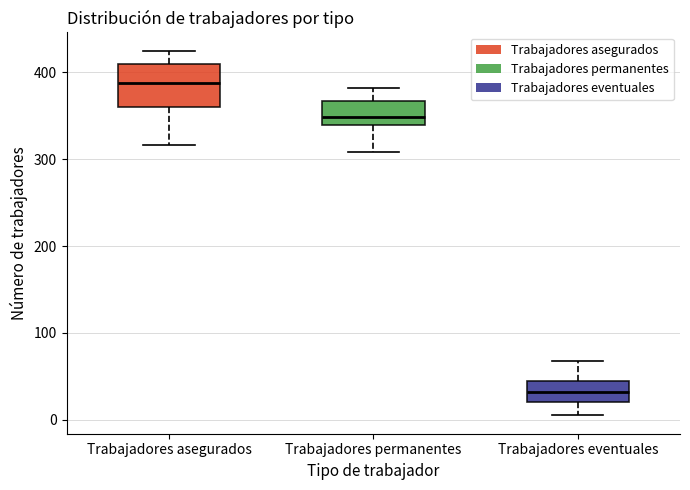

Reading left to right, transcribe this box plot: for each box, give where its median line is, the range the box spans, and where its two whiskers end, as read against the y-axis. The values are not printed on the chart, so give them approximately, as read against the axis.

Trabajadores asegurados: median 390, box 360 to 410, whiskers 320 to 430
Trabajadores permanentes: median 350, box 340 to 370, whiskers 310 to 380
Trabajadores eventuales: median 30, box 20 to 40, whiskers 10 to 70